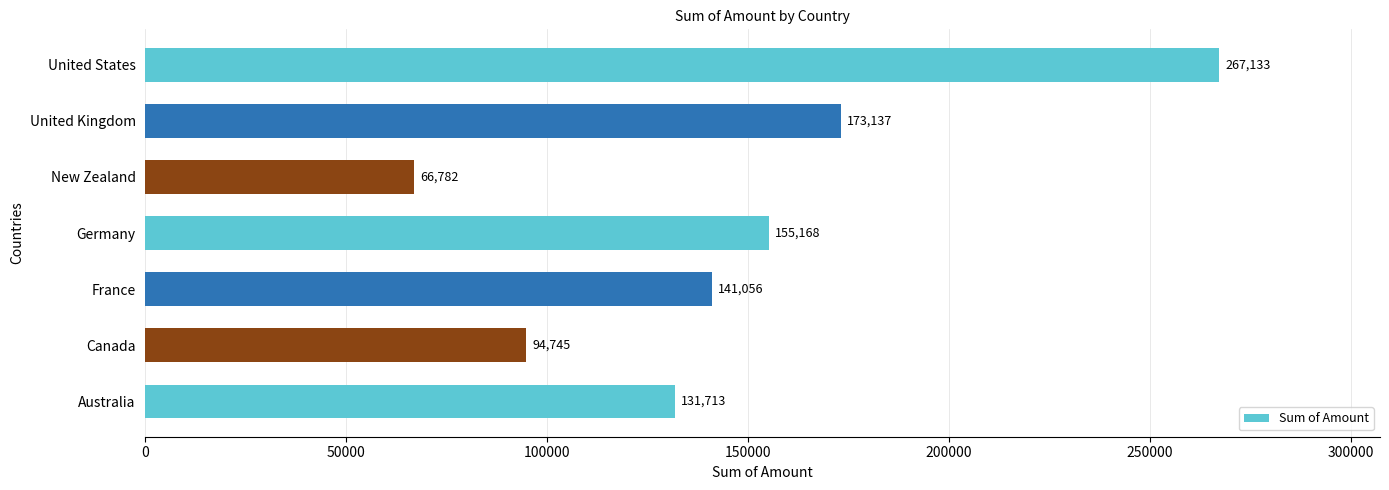

What is the sum of the values at United Kingdom and Australia?

304850